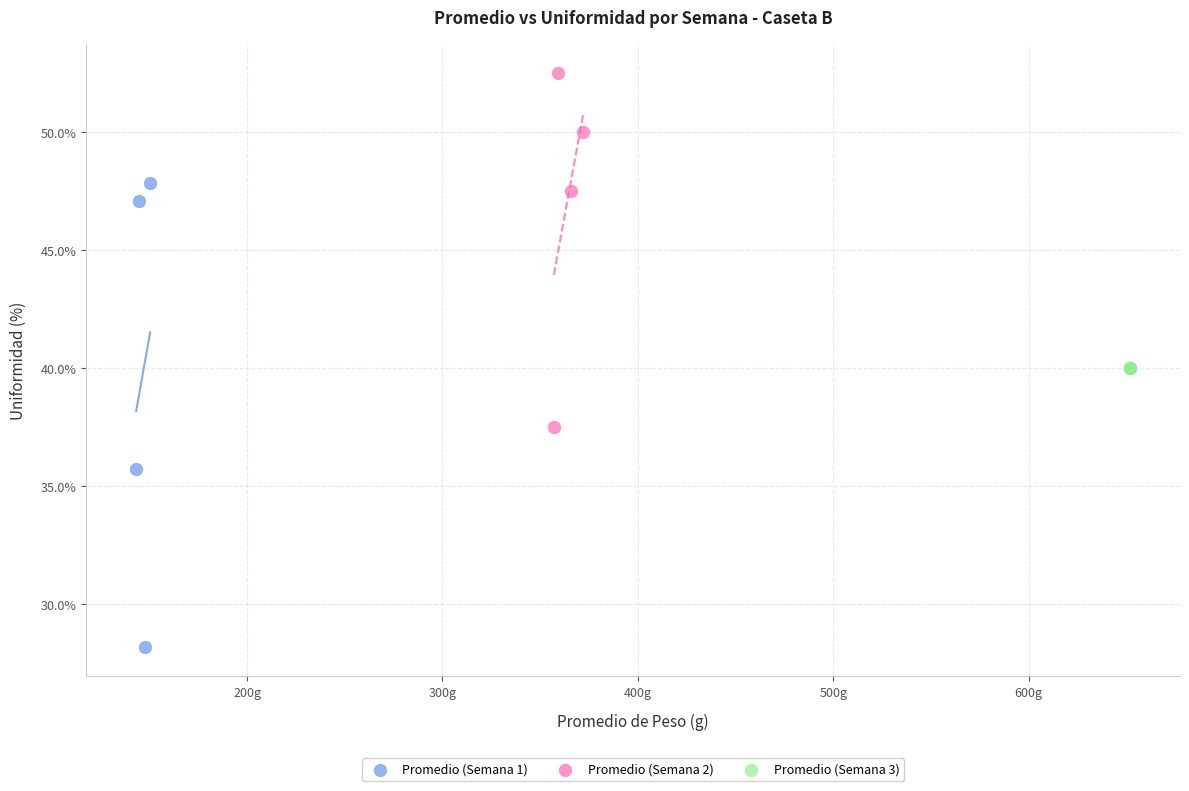

Which series reaches the minimum Y coordinate?

Promedio (Semana 1)